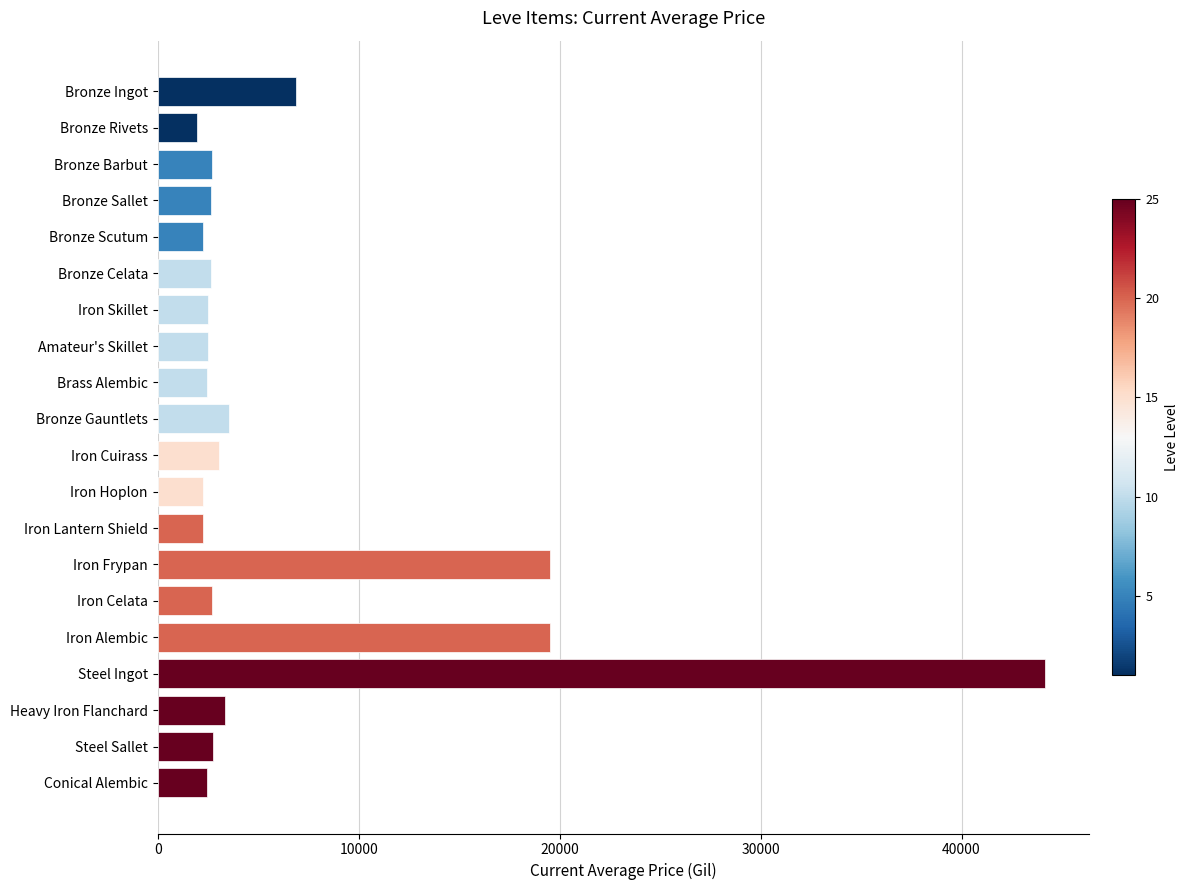

Are the bars horizontal?

Yes